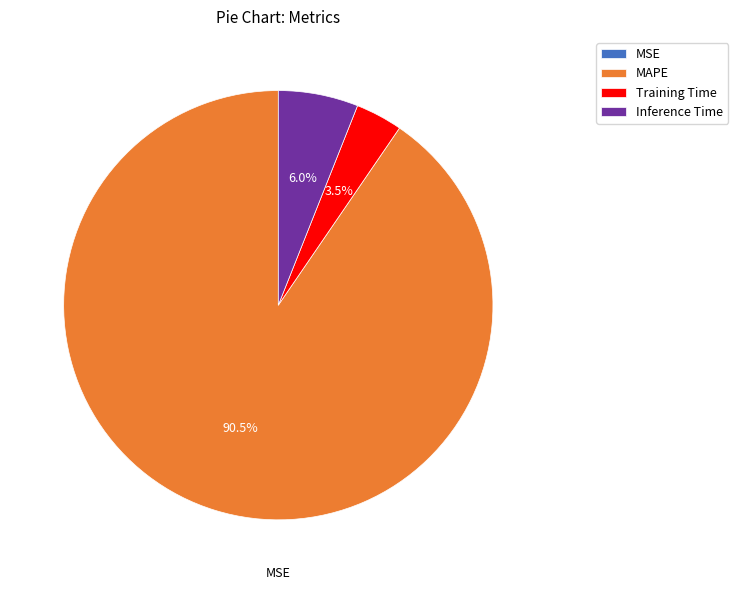

Which slice is the largest?

MAPE